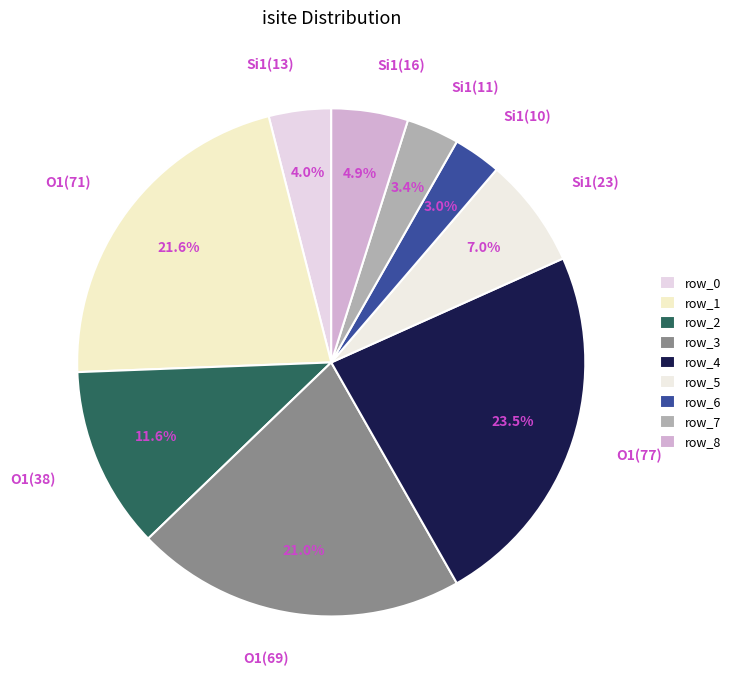

How many slices are in this pie chart?

9